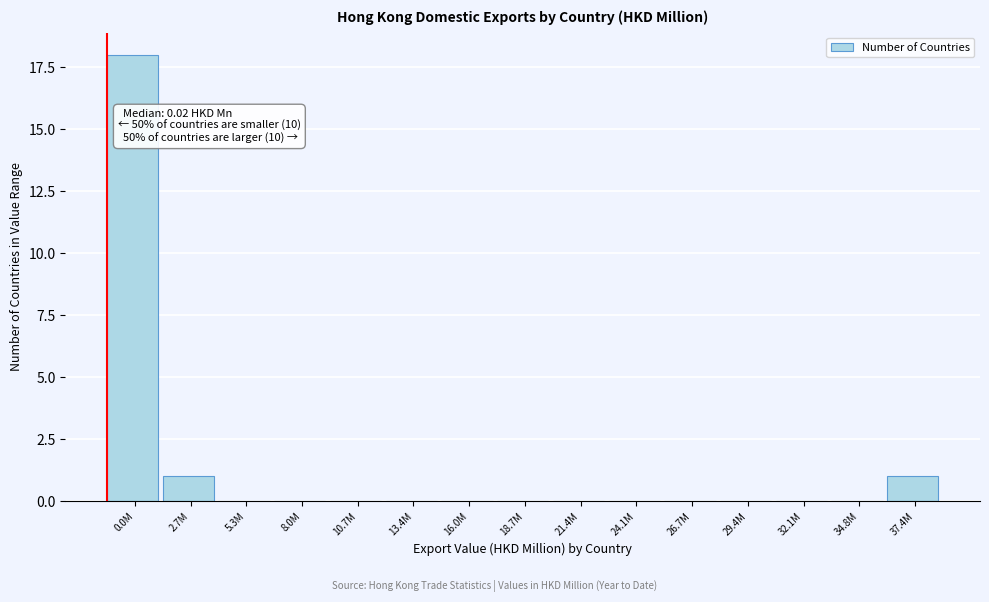

Reading left to right, list all the values displayed in this chart.

0.0M=18	2.7M=1	5.3M=0	8.0M=0	10.7M=0	13.4M=0	16.0M=0	18.7M=0	21.4M=0	24.1M=0	26.7M=0	29.4M=0	32.1M=0	34.8M=0	37.4M=1